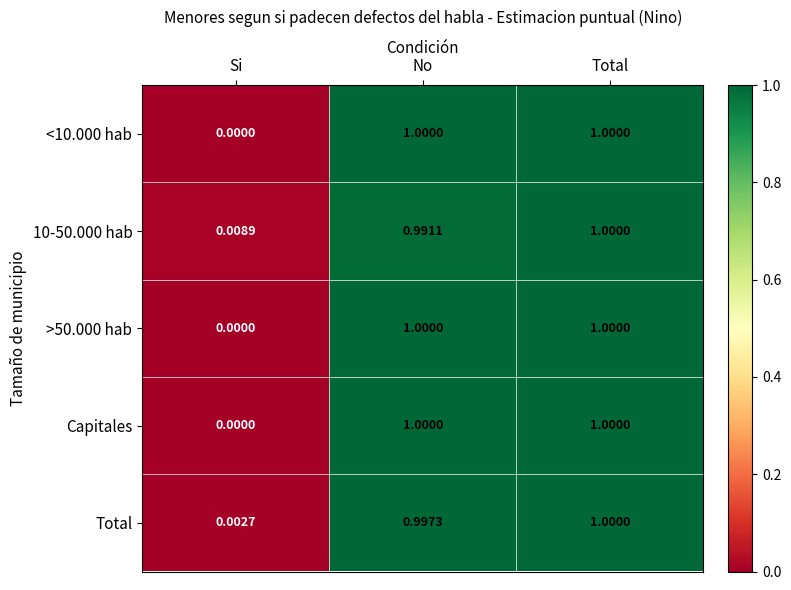

Which category has the lowest value in the Capitales series?

Si